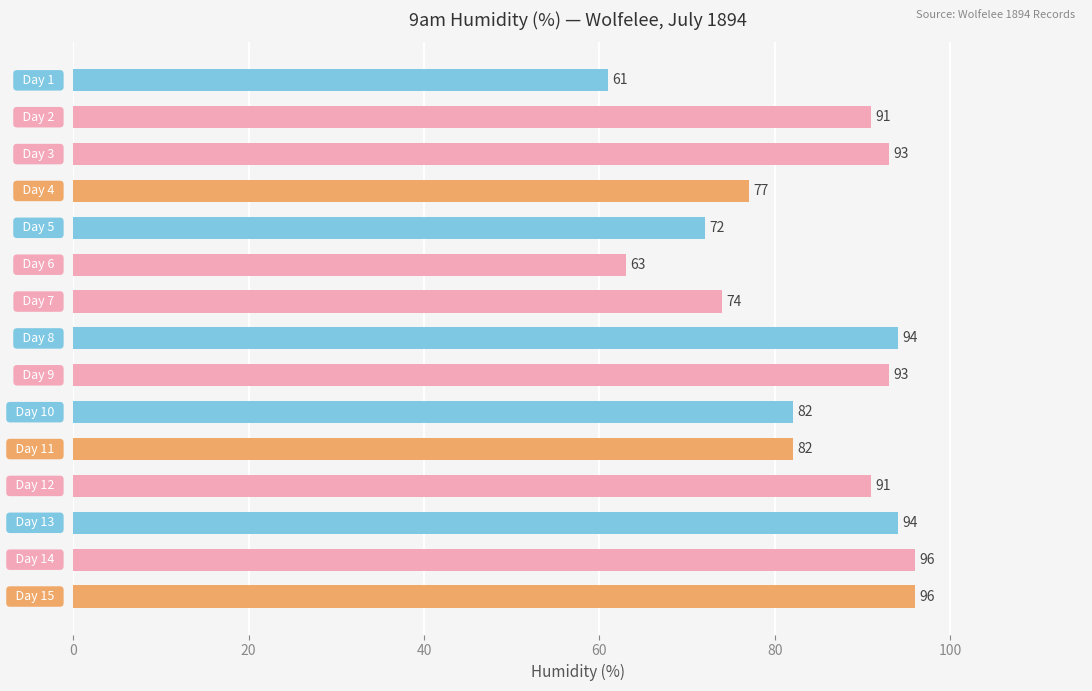

What is the maximum value shown in the chart?

96